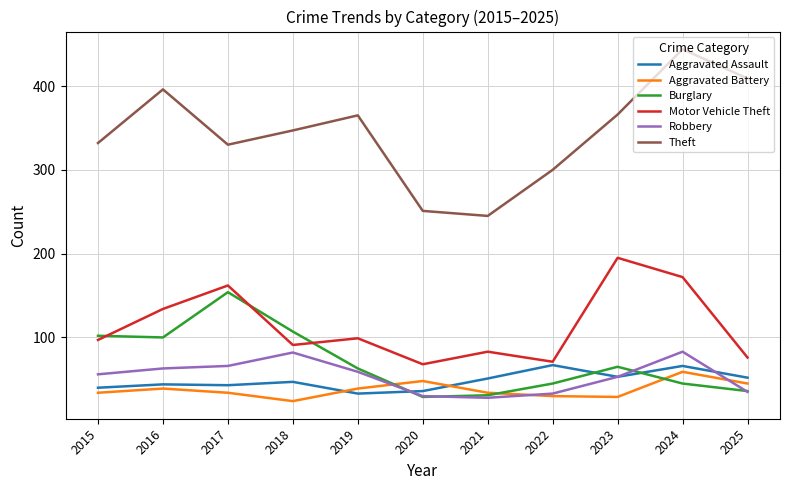

True or false: Theft and Burglary cross at least once.

False